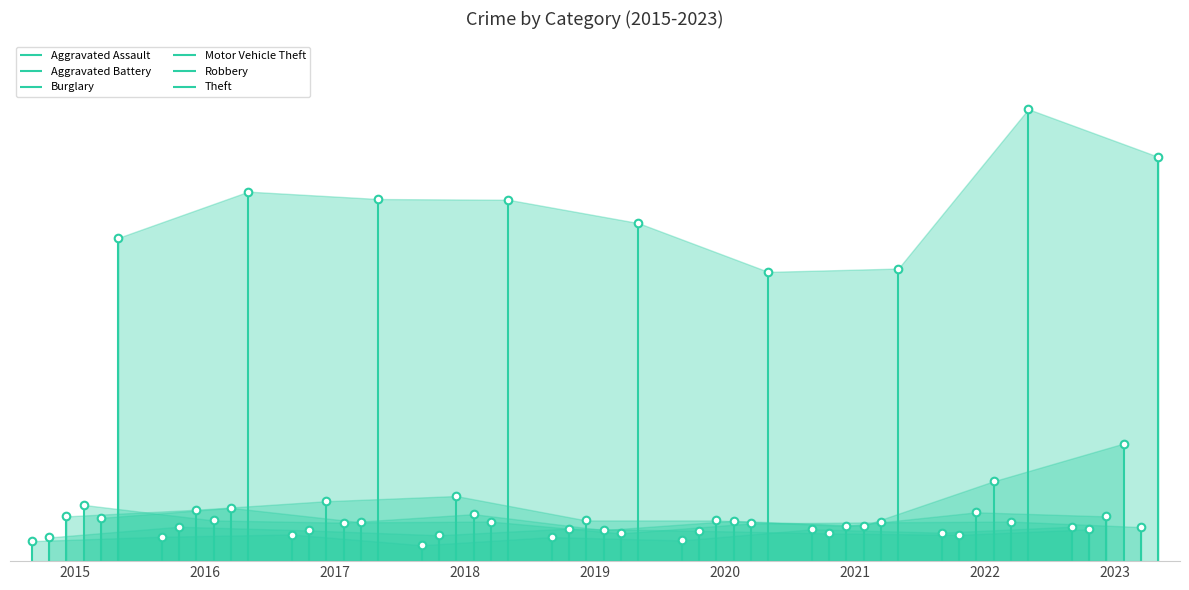

Which series contains the highest Y value?

Theft